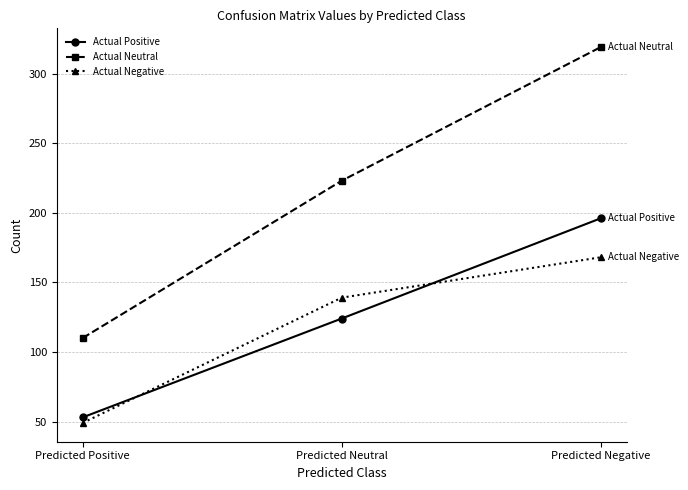

Rank the series by their maximum value, from lowest to highest.

Actual Negative, Actual Positive, Actual Neutral